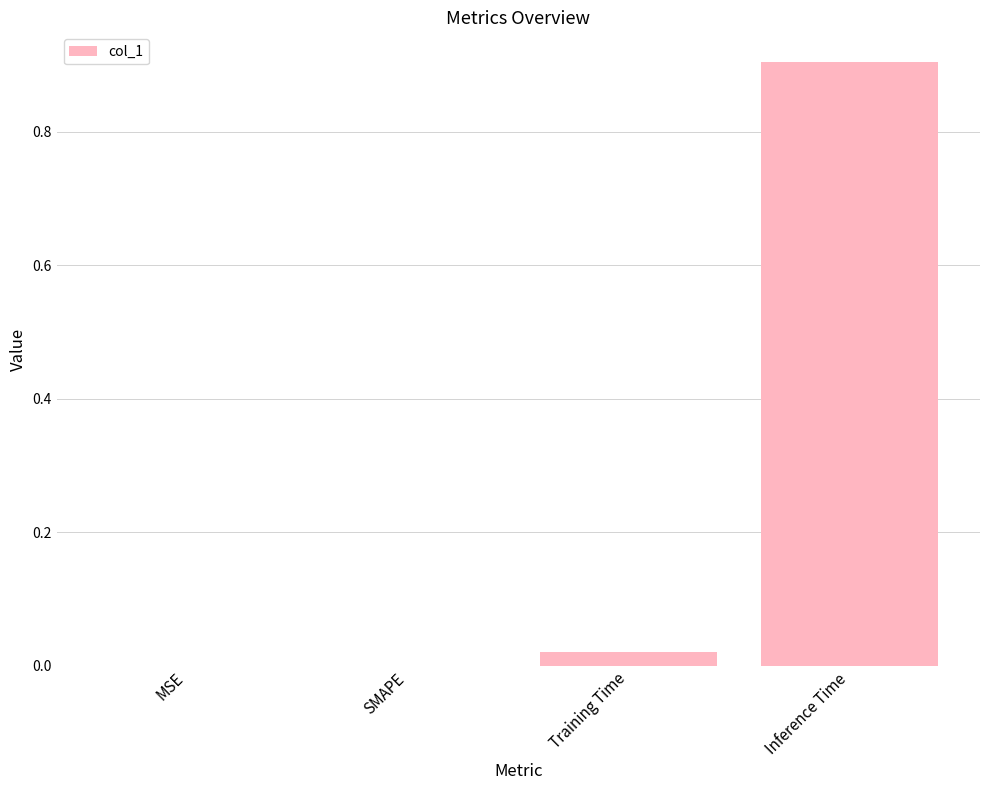

What is the change in value from SMAPE to Inference Time?

+0.9